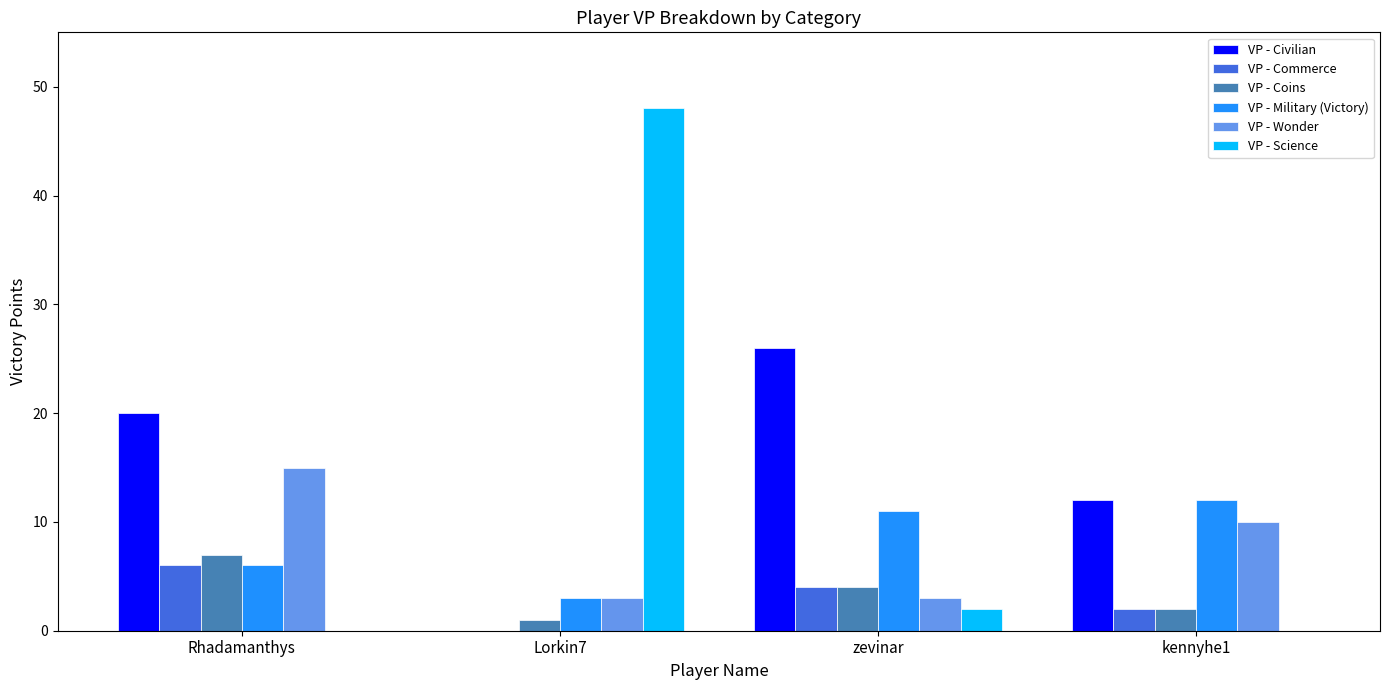

At which label is VP - Wonder closest to 9?

kennyhe1